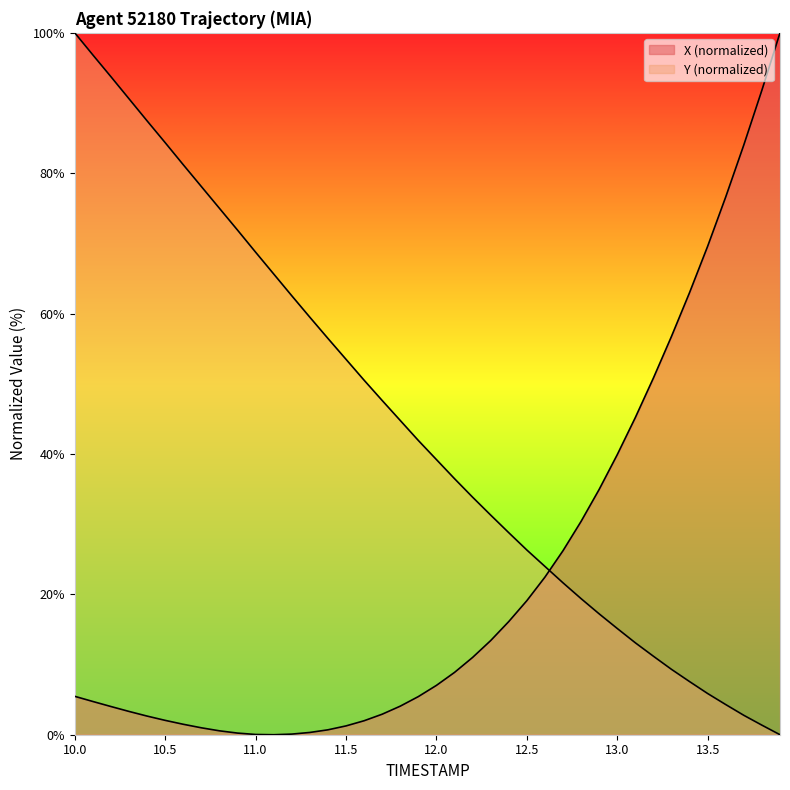

How many lines are shown in the chart?

2